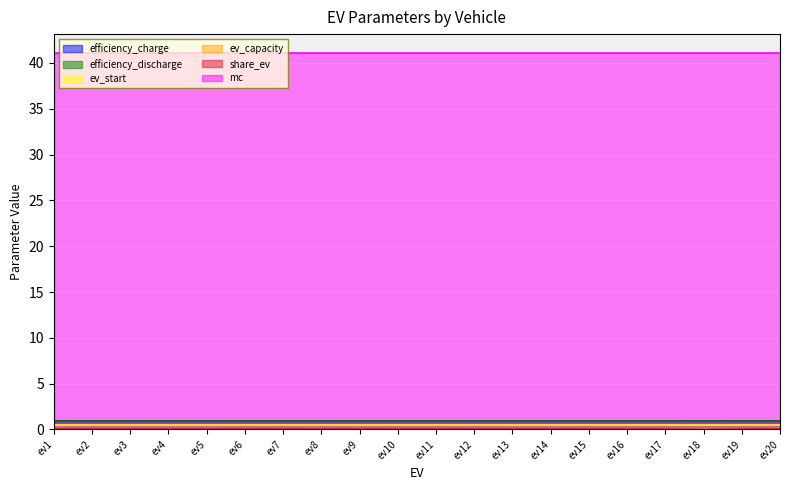

What are all the series names shown in the legend?

efficiency_charge, efficiency_discharge, ev_start, ev_capacity, share_ev, mc